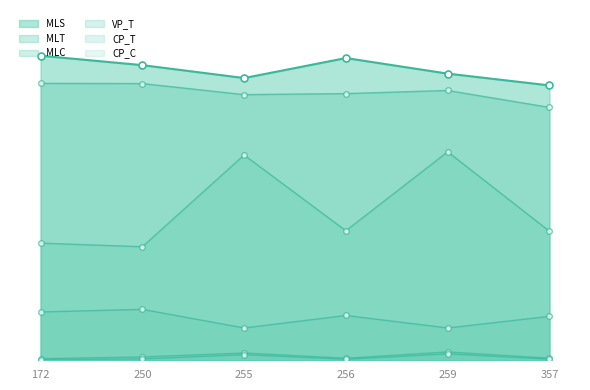

Which series has the largest total across all categories?

MLS